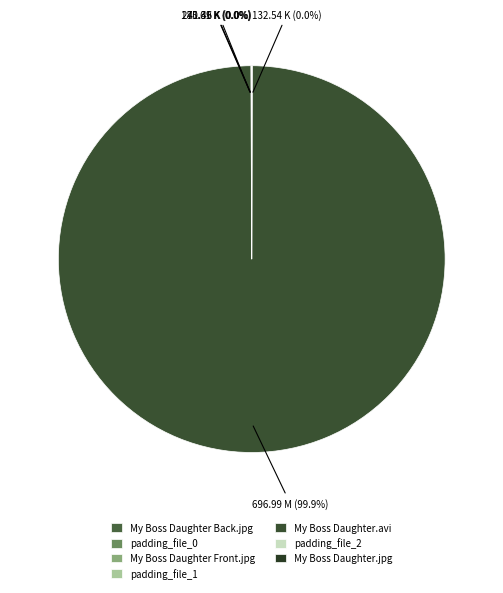

Which slice is the largest?

My Boss Daughter.avi